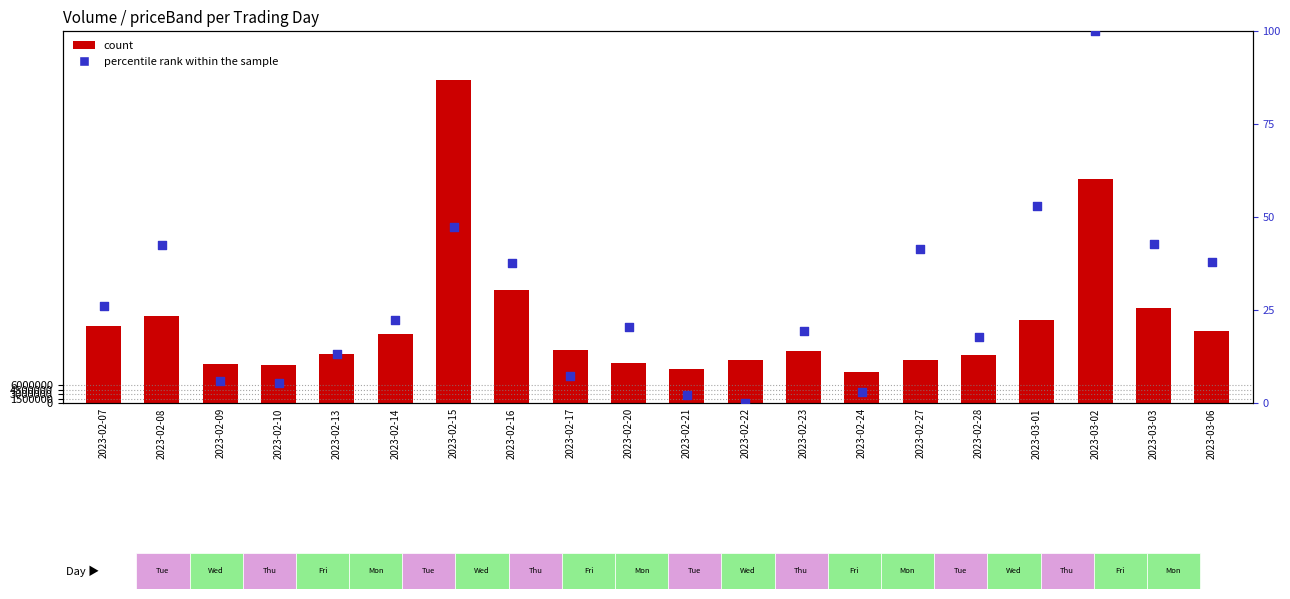

What are all the series names shown in the legend?

count, percentile rank within the sample